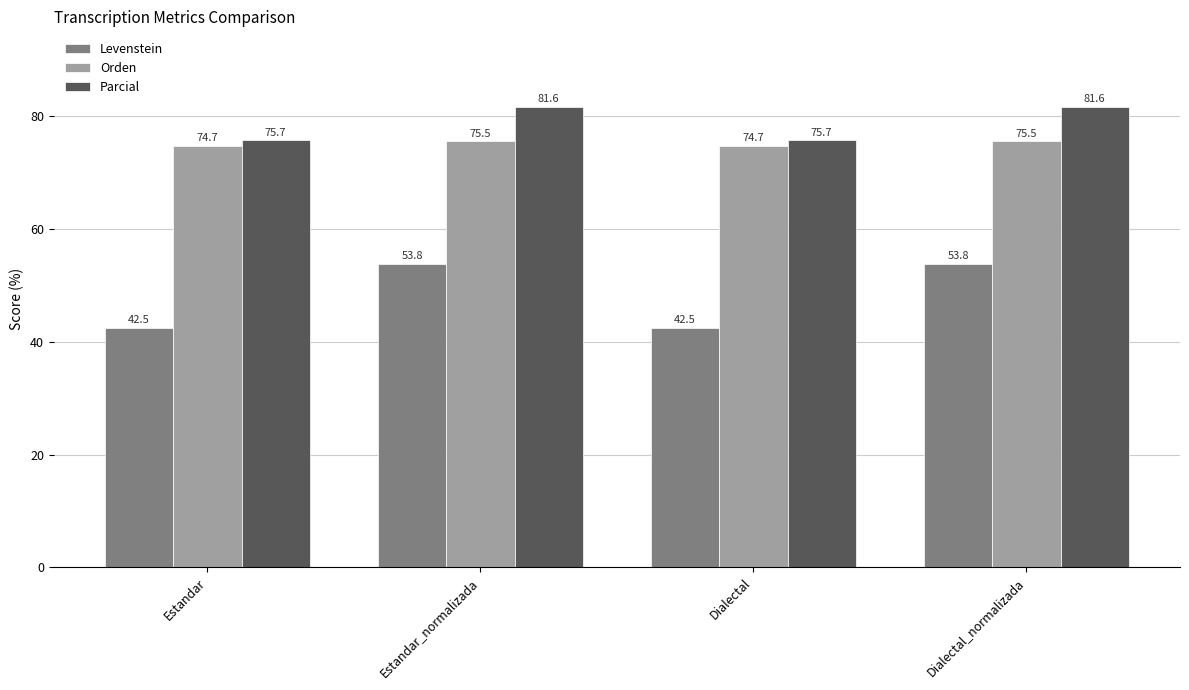

At how many categories does at least one series exceed 81?

2